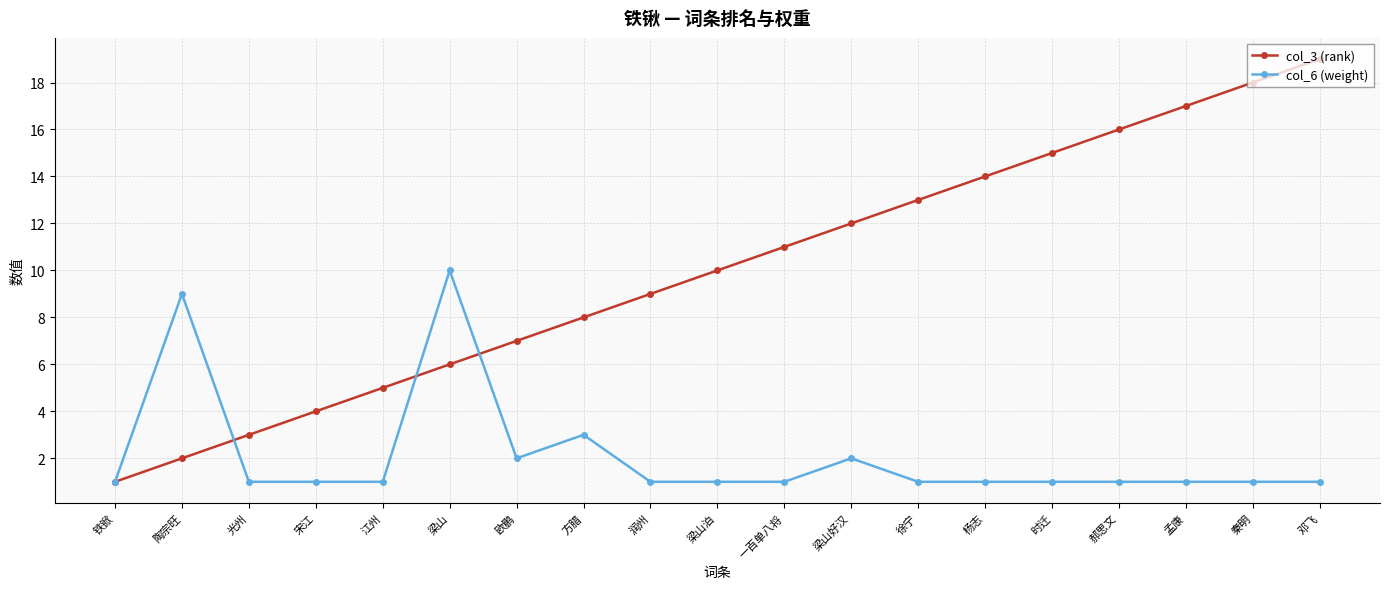

Reading left to right, what are all the values shown in this chart?

col_3 (rank): 铁锨=1	陶宗旺=2	光州=3	宋江=4	江州=5	梁山=6	欧鹏=7	方腊=8	润州=9	梁山泊=10	一百单八将=11	梁山好汉=12	徐宁=13	杨志=14	时迁=15	郝思文=16	孟康=17	秦明=18	邓飞=19
col_6 (weight): 铁锨=1	陶宗旺=9	光州=1	宋江=1	江州=1	梁山=10	欧鹏=2	方腊=3	润州=1	梁山泊=1	一百单八将=1	梁山好汉=2	徐宁=1	杨志=1	时迁=1	郝思文=1	孟康=1	秦明=1	邓飞=1